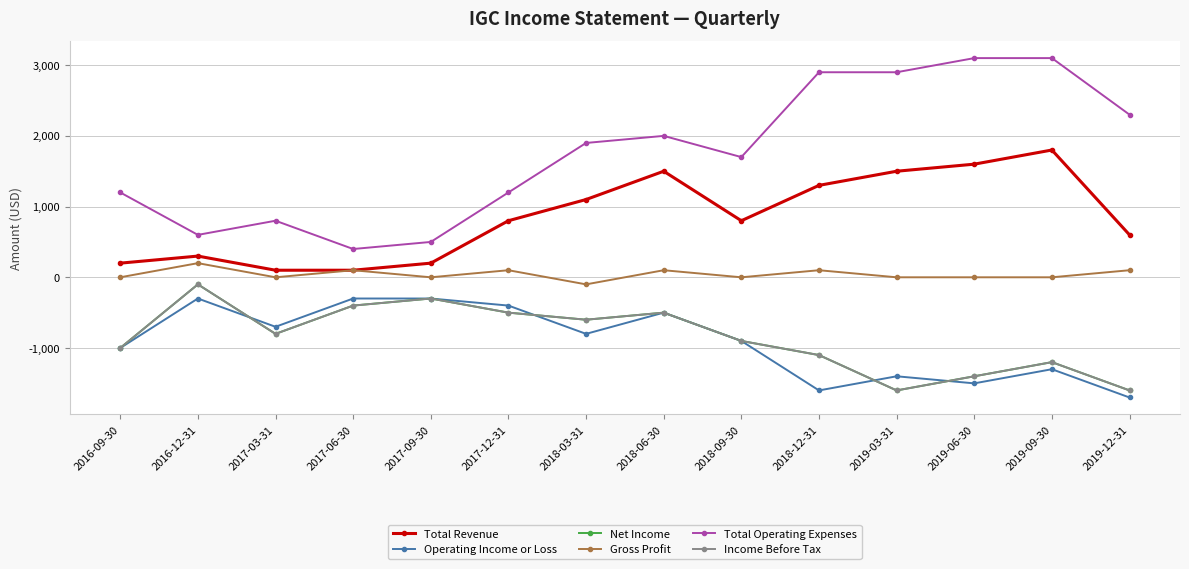

Reading left to right, list all the values displayed in this chart.

Total Revenue: 2016-09-30=200	2016-12-31=300	2017-03-31=100	2017-06-30=100	2017-09-30=200	2017-12-31=800	2018-03-31=1100	2018-06-30=1500	2018-09-30=800	2018-12-31=1300	2019-03-31=1500	2019-06-30=1600	2019-09-30=1800	2019-12-31=600
Operating Income or Loss: 2016-09-30=-1000	2016-12-31=-300	2017-03-31=-700	2017-06-30=-300	2017-09-30=-300	2017-12-31=-400	2018-03-31=-800	2018-06-30=-500	2018-09-30=-900	2018-12-31=-1600	2019-03-31=-1400	2019-06-30=-1500	2019-09-30=-1300	2019-12-31=-1700
Net Income: 2016-09-30=-1000	2016-12-31=-100	2017-03-31=-800	2017-06-30=-400	2017-09-30=-300	2017-12-31=-500	2018-03-31=-600	2018-06-30=-500	2018-09-30=-900	2018-12-31=-1100	2019-03-31=-1600	2019-06-30=-1400	2019-09-30=-1200	2019-12-31=-1600
Gross Profit: 2016-09-30=0	2016-12-31=200	2017-03-31=0	2017-06-30=100	2017-09-30=0	2017-12-31=100	2018-03-31=-100	2018-06-30=100	2018-09-30=0	2018-12-31=100	2019-03-31=0	2019-06-30=0	2019-09-30=0	2019-12-31=100
Total Operating Expenses: 2016-09-30=1200	2016-12-31=600	2017-03-31=800	2017-06-30=400	2017-09-30=500	2017-12-31=1200	2018-03-31=1900	2018-06-30=2000	2018-09-30=1700	2018-12-31=2900	2019-03-31=2900	2019-06-30=3100	2019-09-30=3100	2019-12-31=2300
Income Before Tax: 2016-09-30=-1000	2016-12-31=-100	2017-03-31=-800	2017-06-30=-400	2017-09-30=-300	2017-12-31=-500	2018-03-31=-600	2018-06-30=-500	2018-09-30=-900	2018-12-31=-1100	2019-03-31=-1600	2019-06-30=-1400	2019-09-30=-1200	2019-12-31=-1600